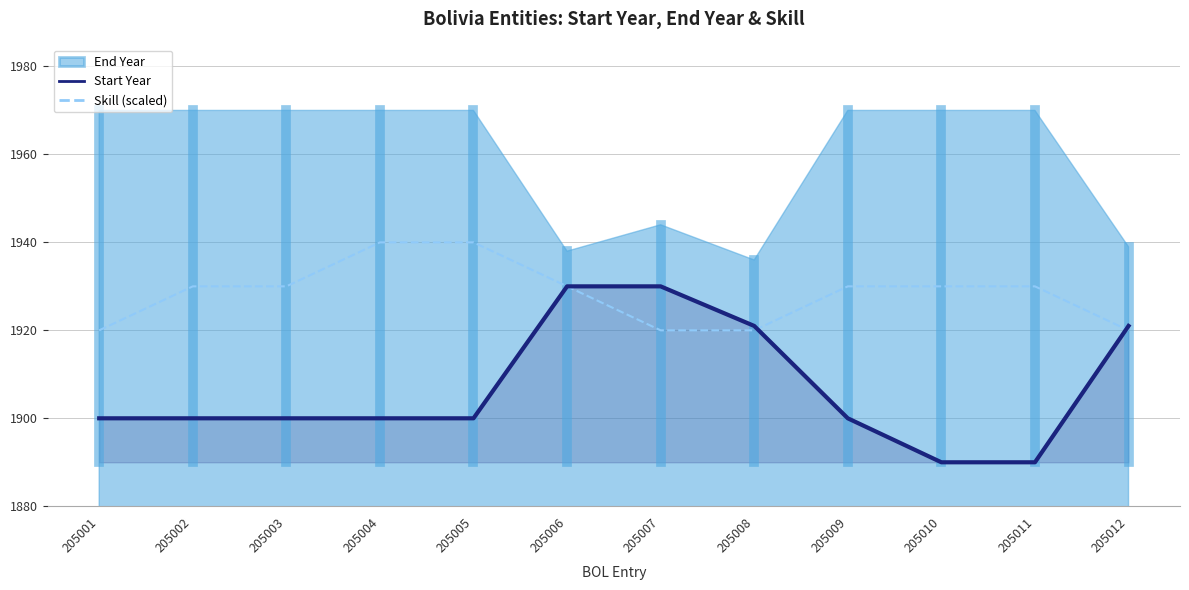

List the labels in order of Skill (scaled) value, largest first.

205004, 205005, 205002, 205003, 205006, 205009, 205010, 205011, 205001, 205007, 205008, 205012